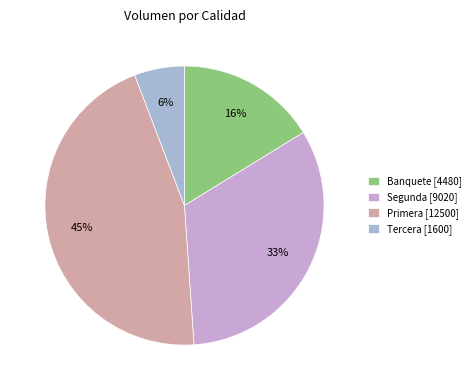

Which slice is the largest?

Primera [12500]